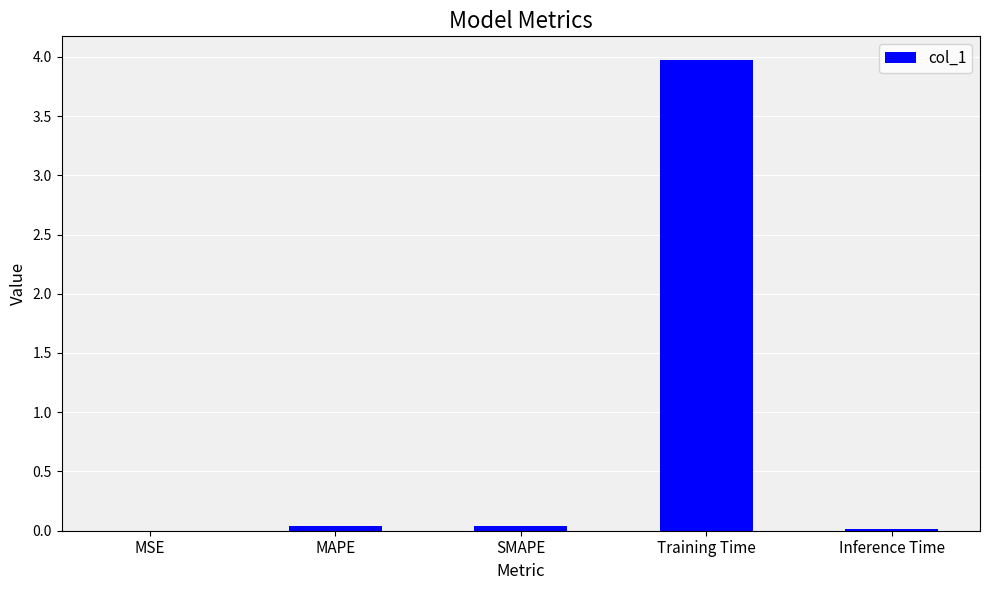

Which label corresponds to the largest value in the chart?

Training Time